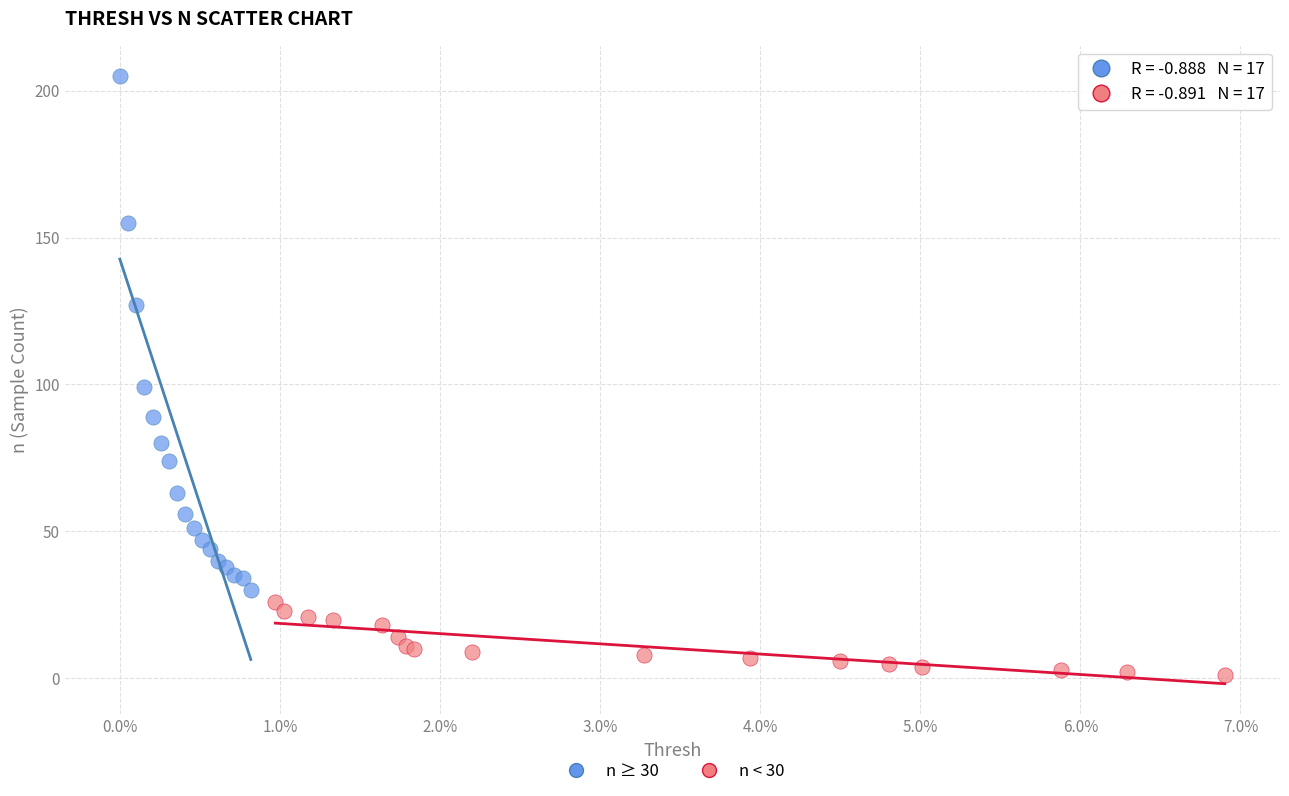

Which series contains the lowest Y value?

n < 30